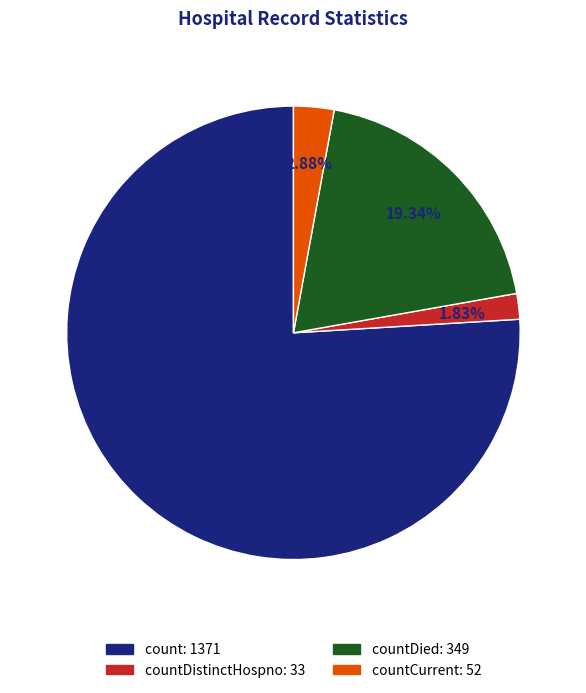

Is there a majority slice in this chart?

Yes